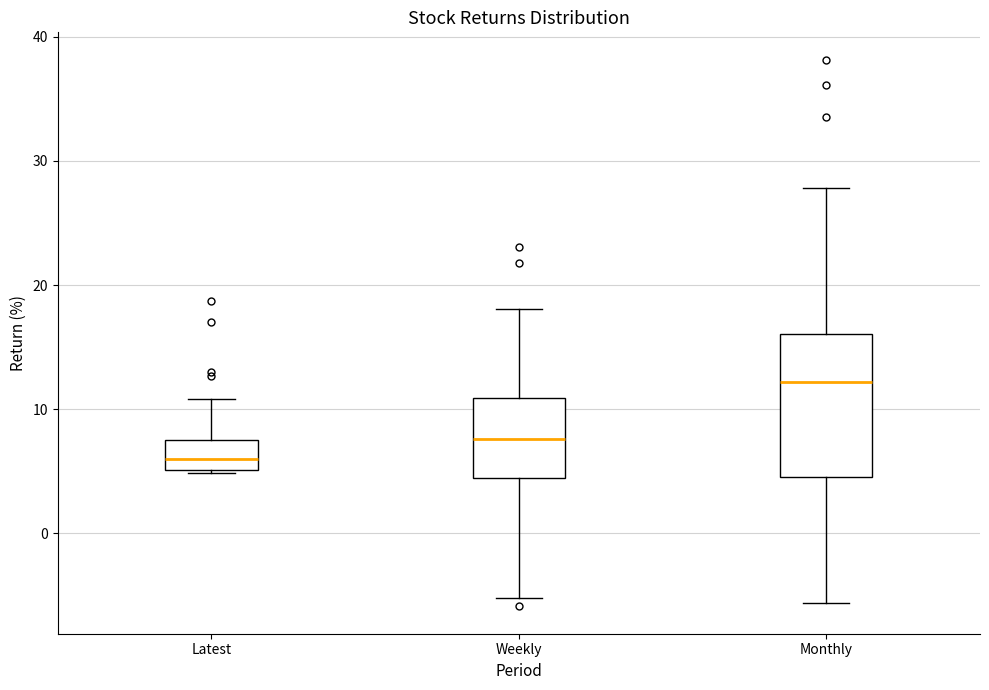

Which box is the tallest, from its lower edge to its upper edge?

Monthly